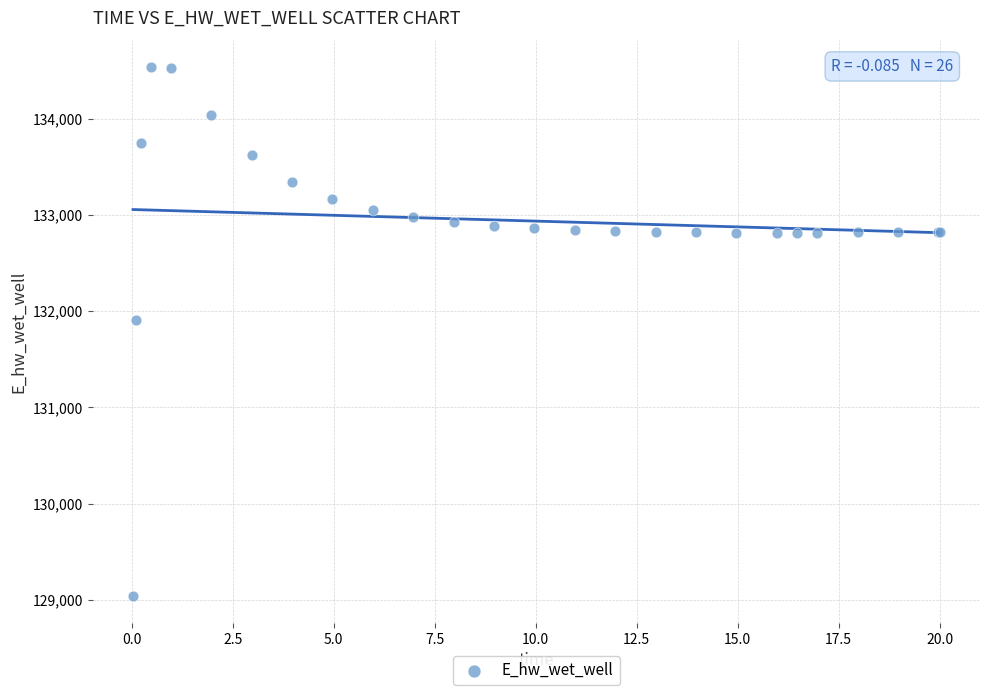

What Y value in the scatter plot is closest to 131786?

131906.2